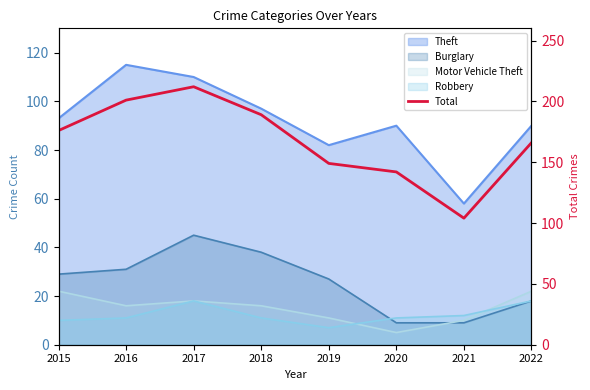

How many points are higher than both their immediate neighbors (excluding endpoints)?

1